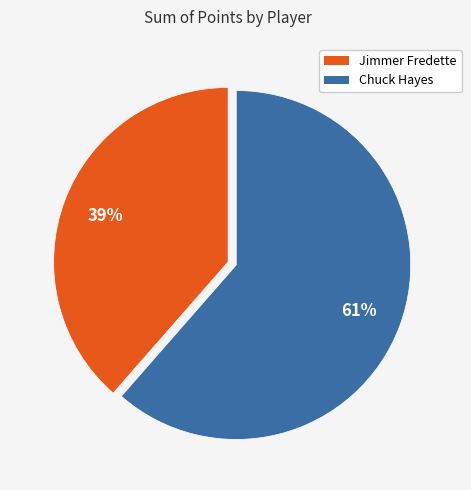

Count the number of slices in the pie.

2